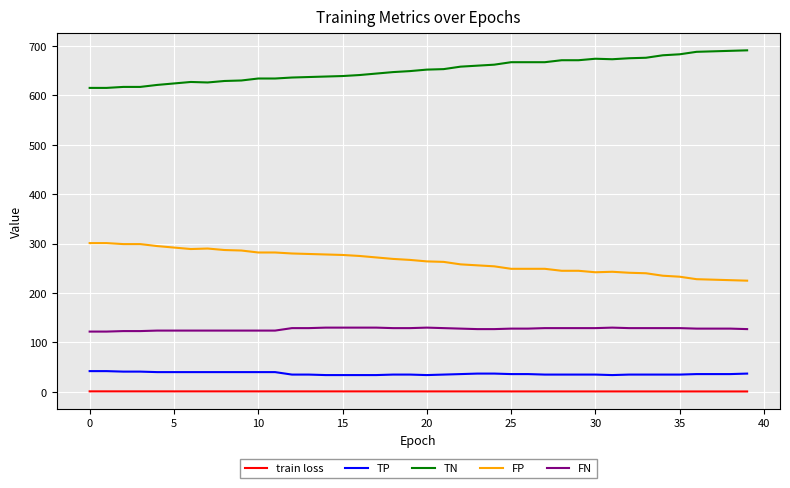

Rank the series by their maximum value, from lowest to highest.

train loss, TP, FN, FP, TN